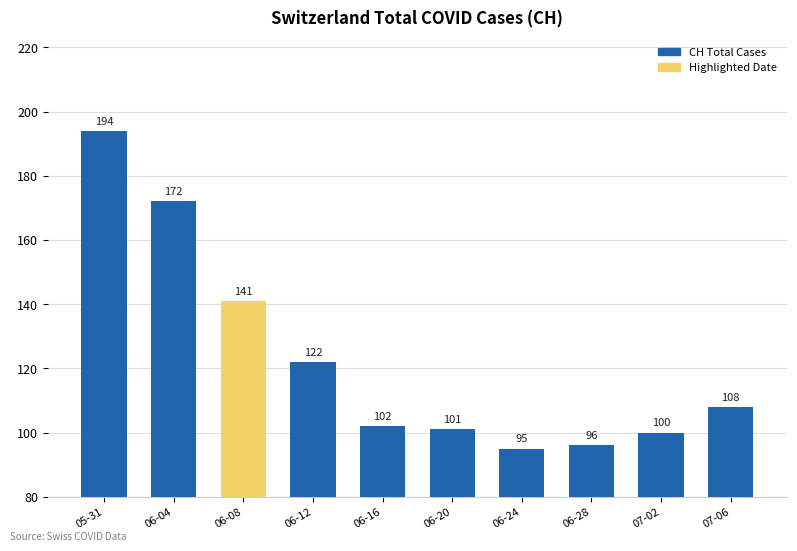

What is the greatest value displayed?

194